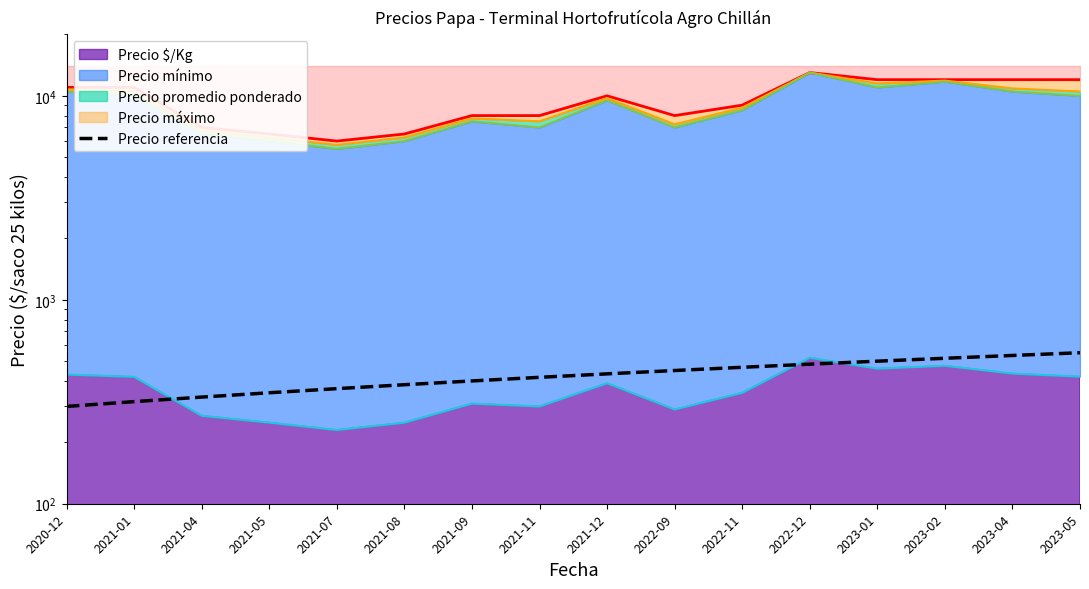

Reading left to right, extract all data points from this chart.

2020-12=300.0	2021-01=316.7	2021-04=333.3	2021-05=350.0	2021-07=366.7	2021-08=383.3	2021-09=400.0	2021-11=416.7	2021-12=433.3	2022-09=450.0	2022-11=466.7	2022-12=483.3	2023-01=500.0	2023-02=516.7	2023-04=533.3	2023-05=550.0